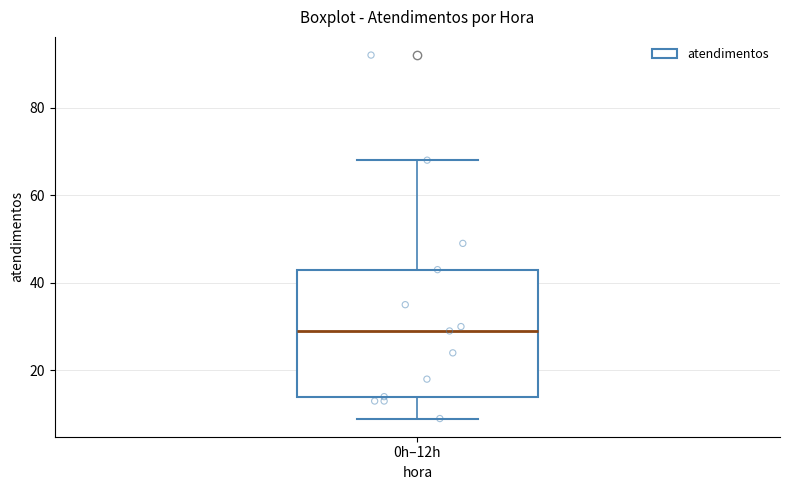

Transcribe this box plot: give where the median line is, the range the box spans, and where the two whiskers end, as read against the y-axis. The values are not printed on the chart, so give them approximately, as read against the axis.

median 30, box 14 to 44, whiskers 10 to 68